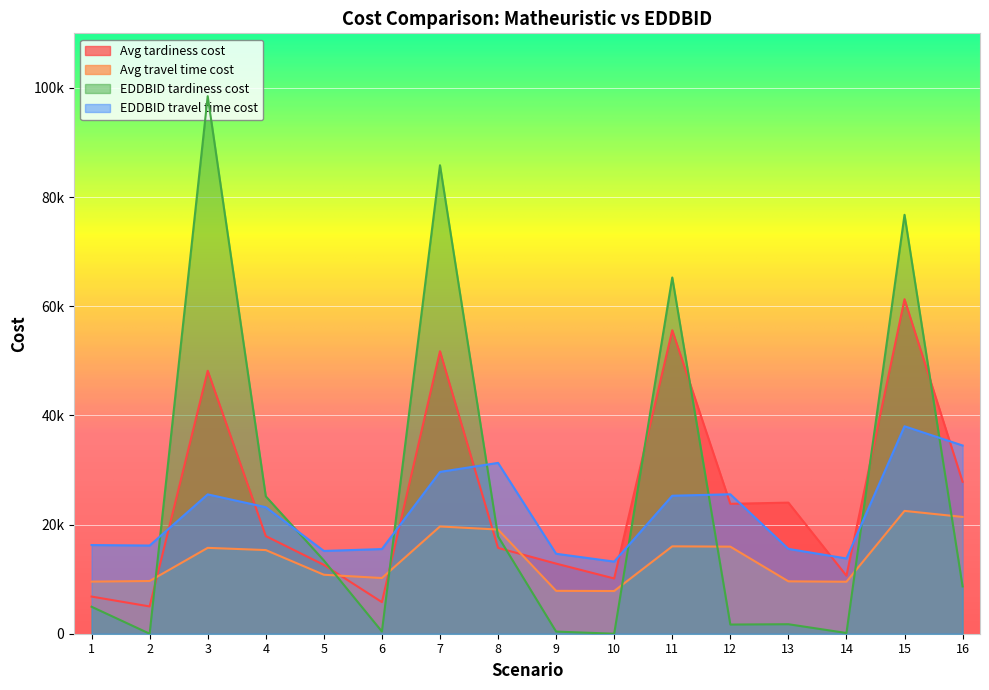

True or false: Avg tardiness cost has more than 2 interior local peaks.

True